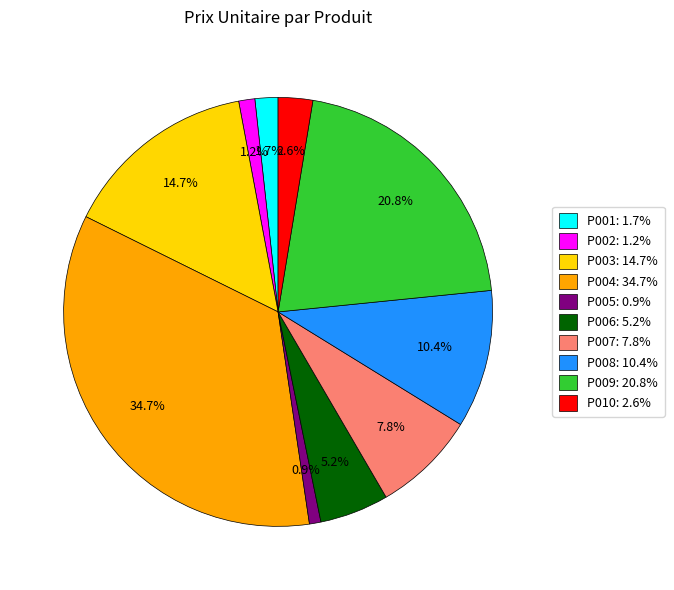

Is there a majority slice in this chart?

No